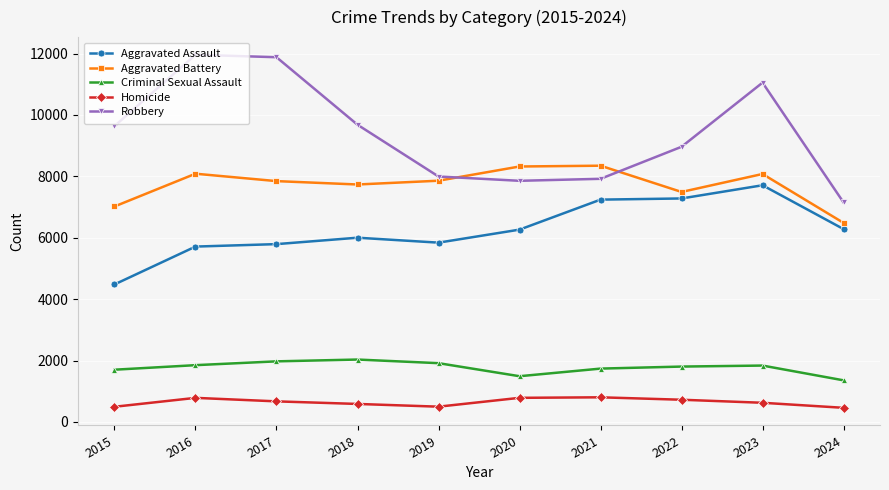

At 2015, list the series in order from smallest to largest.

Homicide, Criminal Sexual Assault, Aggravated Assault, Aggravated Battery, Robbery